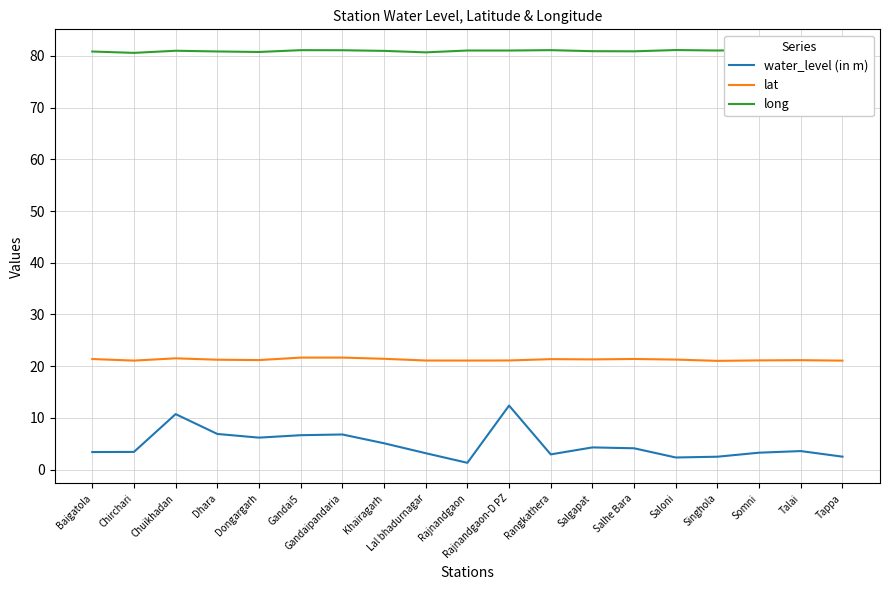

The lat series shows 21.1 at Rajnandgaon-D PZ. True or false?

True